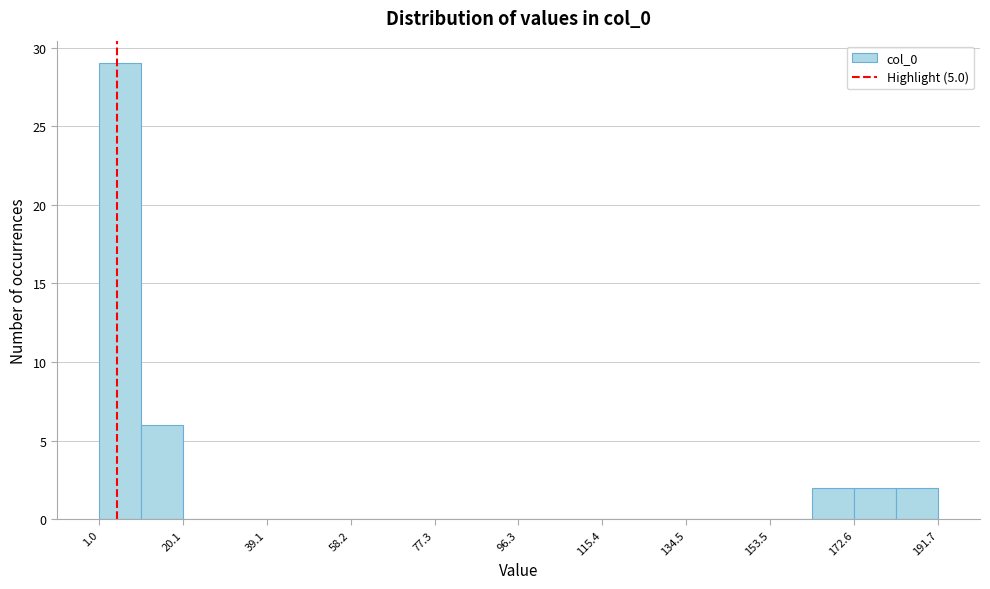

How tall is the bar that spans 172 to 182 on the x-axis? Neither the bar edges nor the heights are printed on the chart, so give them approximately, as read against the axes.

2